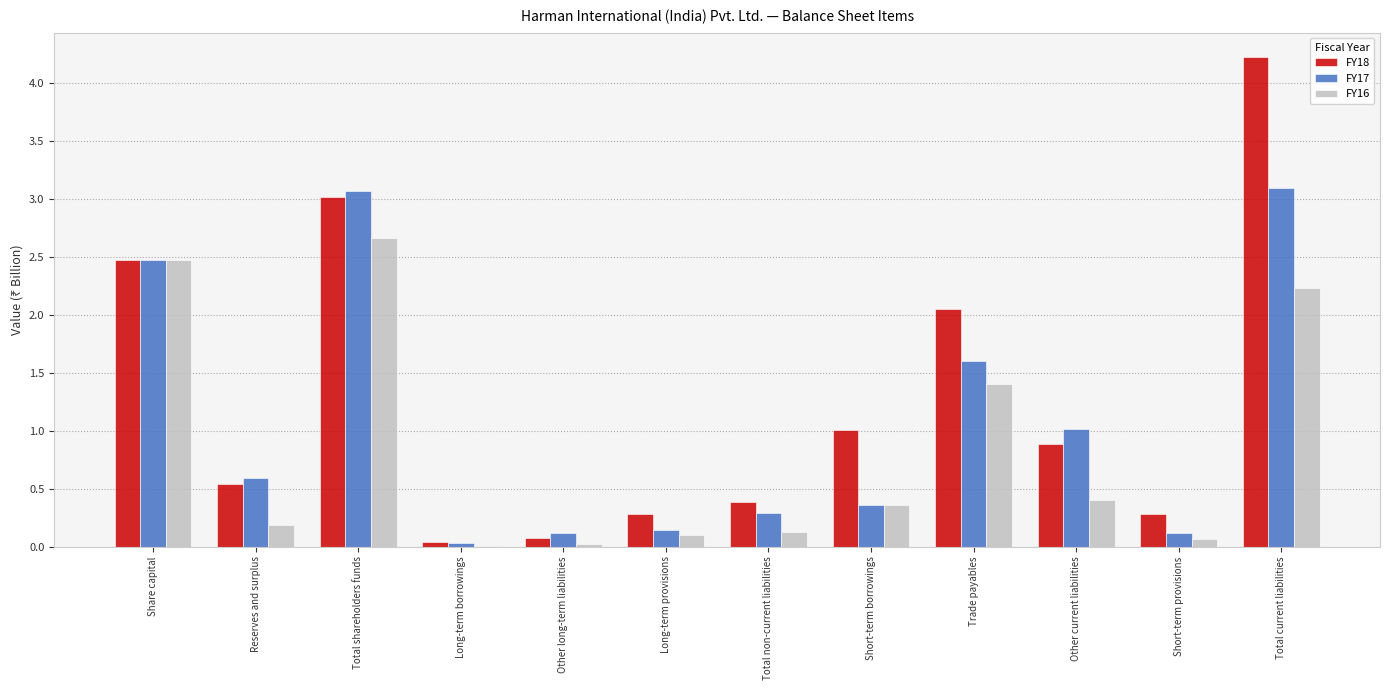

What is the total value across all series at Short-term borrowings?

1.7